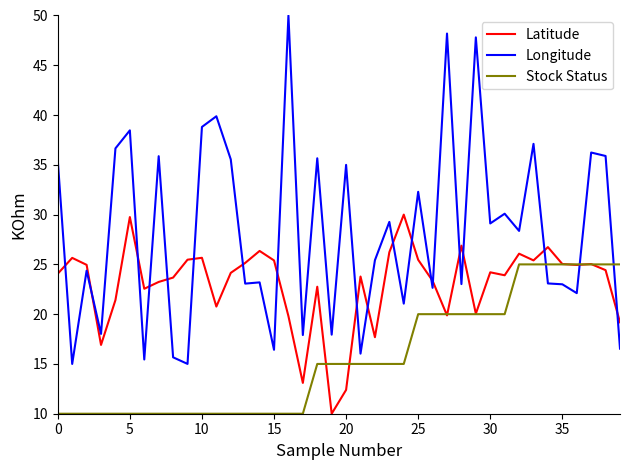

True or false: Longitude and Latitude cross at least once.

True